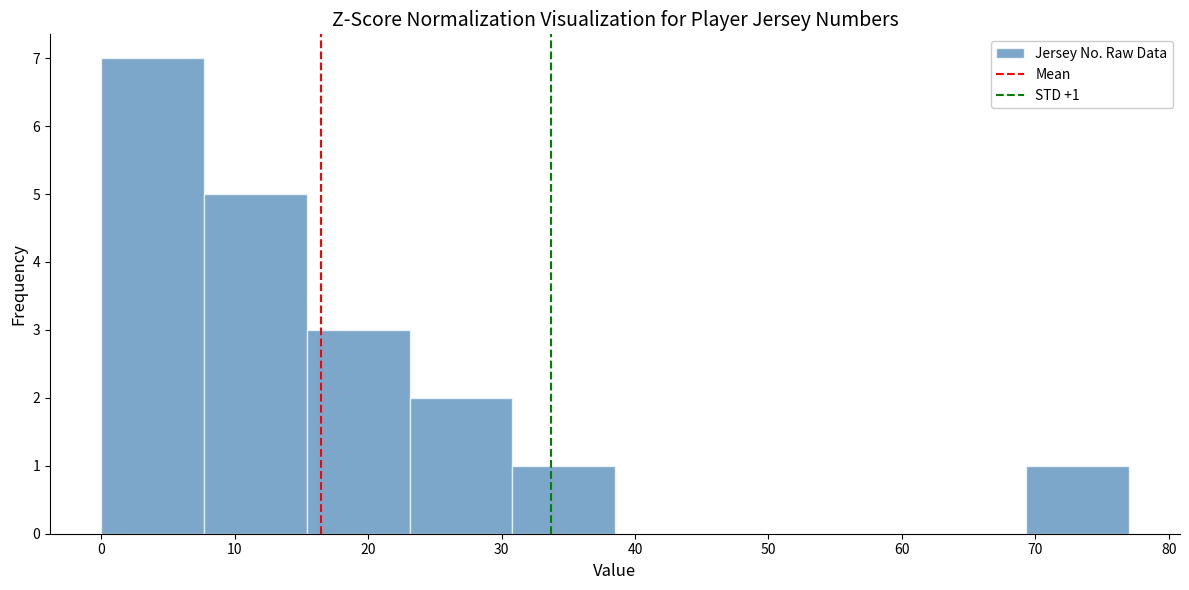

Over which range of the x-axis is the bar tallest?

0.0 to 7.7